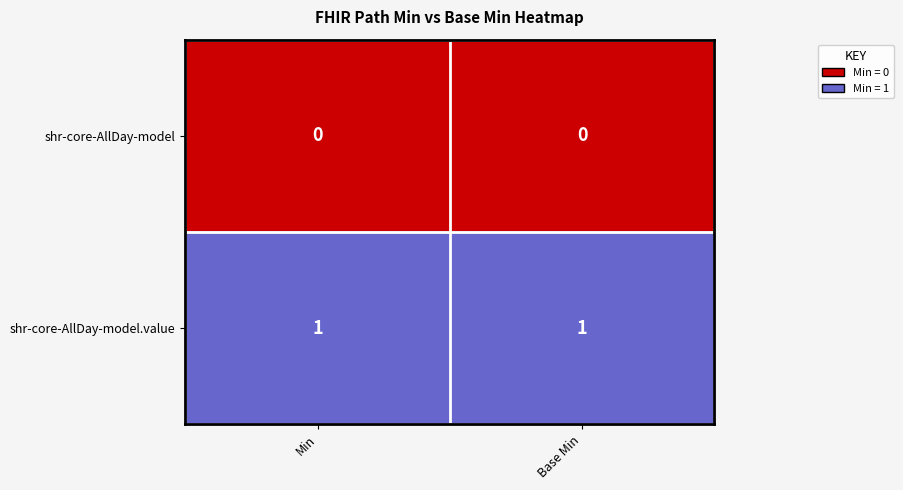

Reading right to left, transcribe all the data shown in this chart.

shr-core-AllDay-model: 0	0
shr-core-AllDay-model.value: 1	1